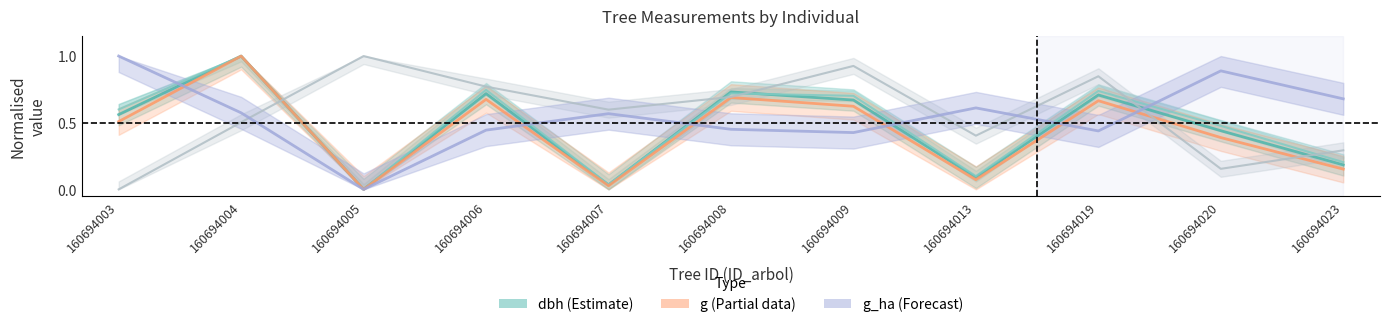

What is the difference between the maximum and minimum values in the dbh series?

1.0